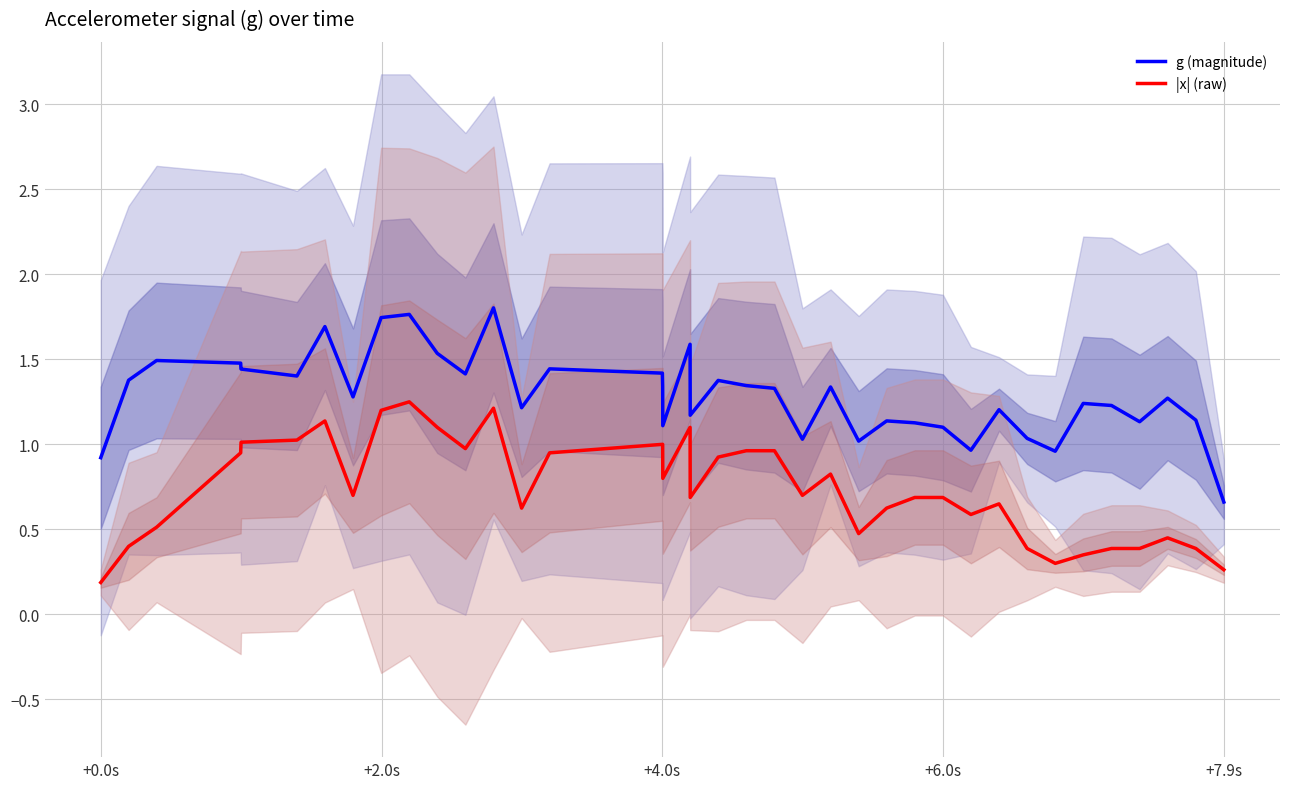

True or false: g (magnitude) and |x| (raw) intersect in this chart.

False